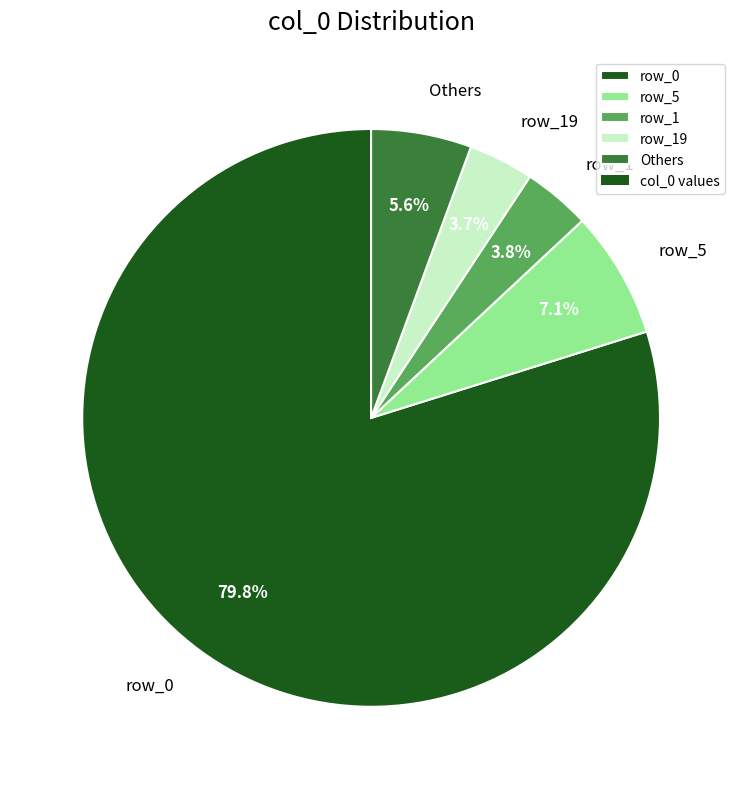

Between row_19 and Others, which is larger?

Others